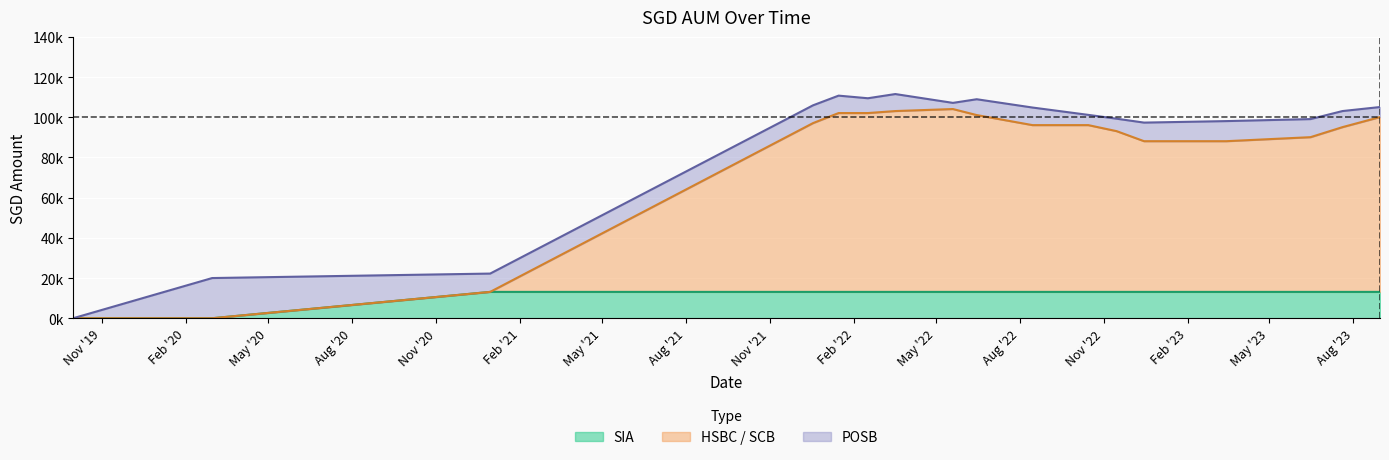

In HSBC / SCB, how many points are higher than both neighbors (excluding endpoints)?

1